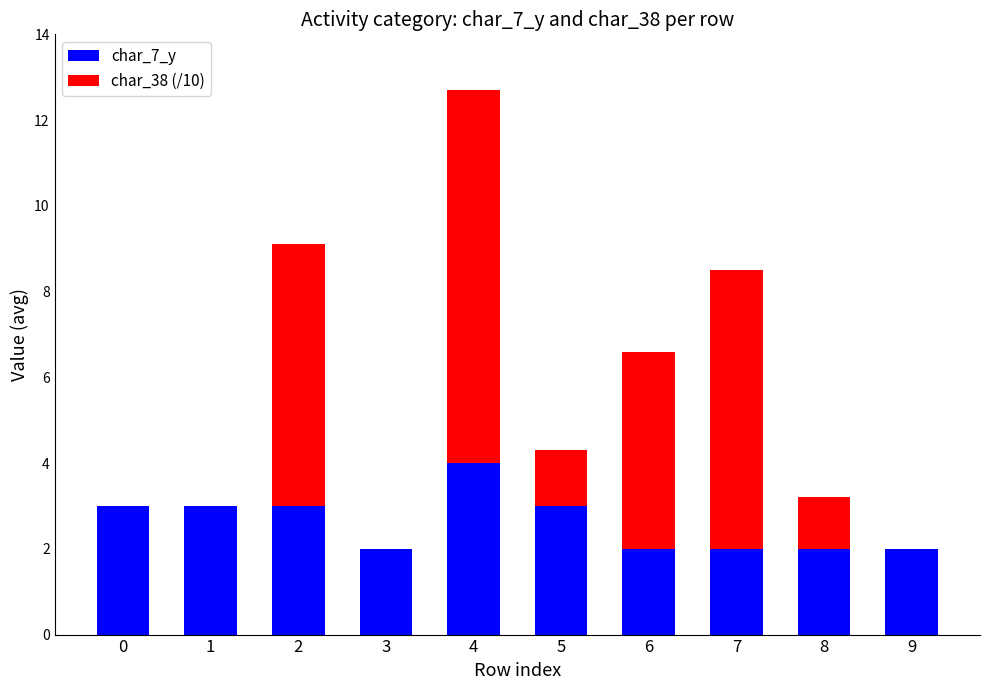

Which category has the highest value in the char_7_y series?

4